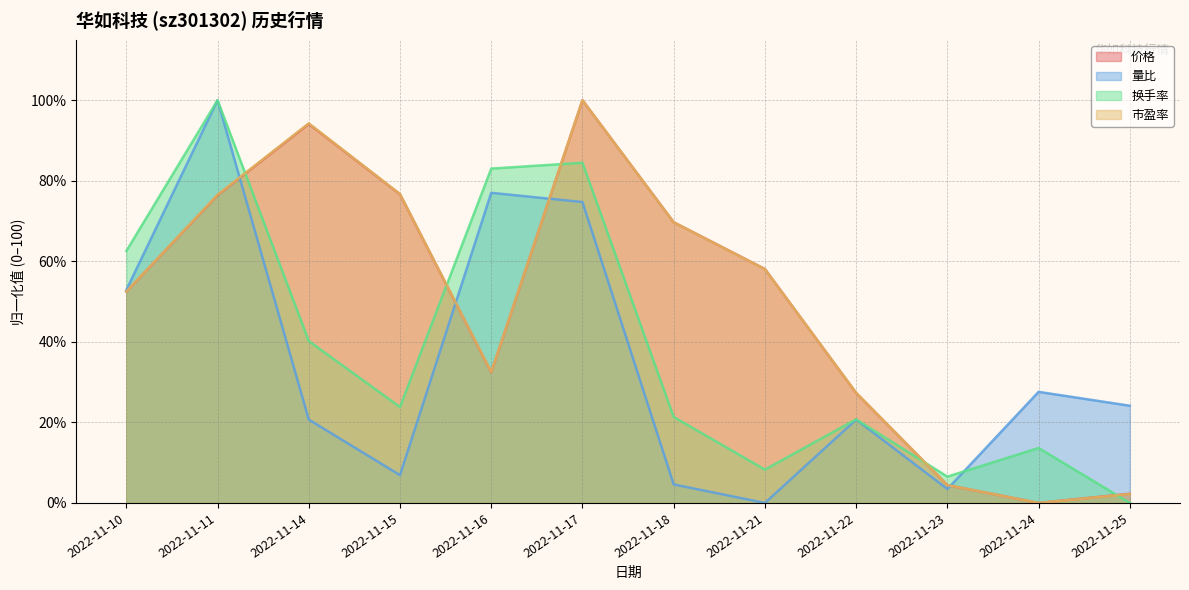

Between 2022-11-18 and 2022-11-25, which series saw the biggest shift?

市盈率